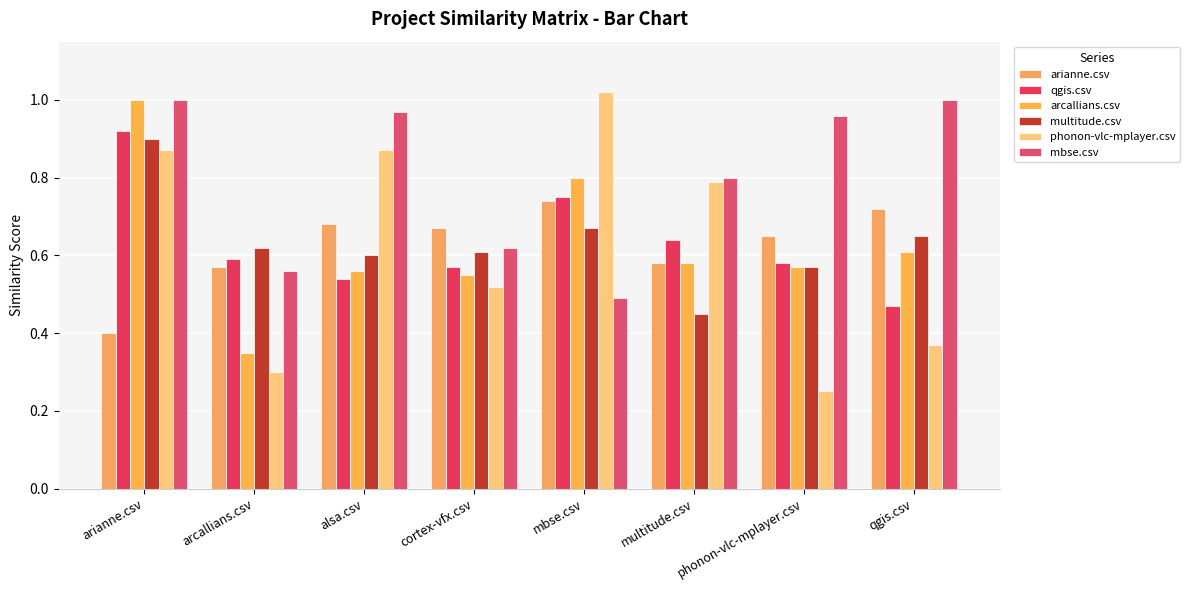

Rank the series at cortex-vfx.csv from lowest to highest value.

phonon-vlc-mplayer.csv, arcallians.csv, qgis.csv, multitude.csv, mbse.csv, arianne.csv